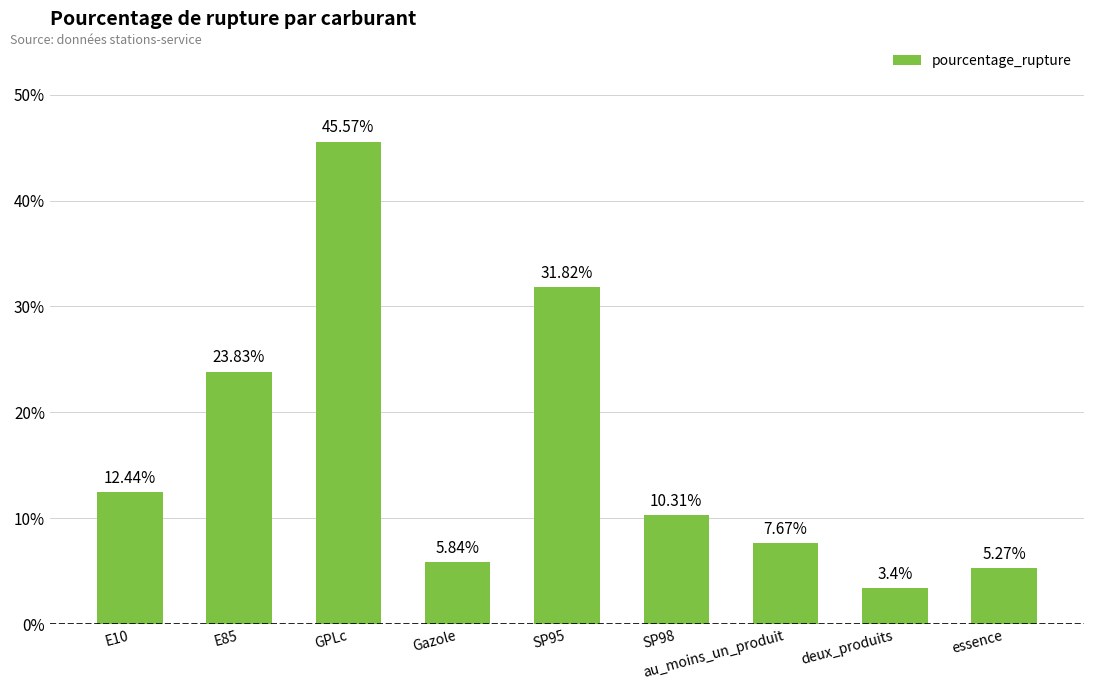

What is the sum of all values?

146.2